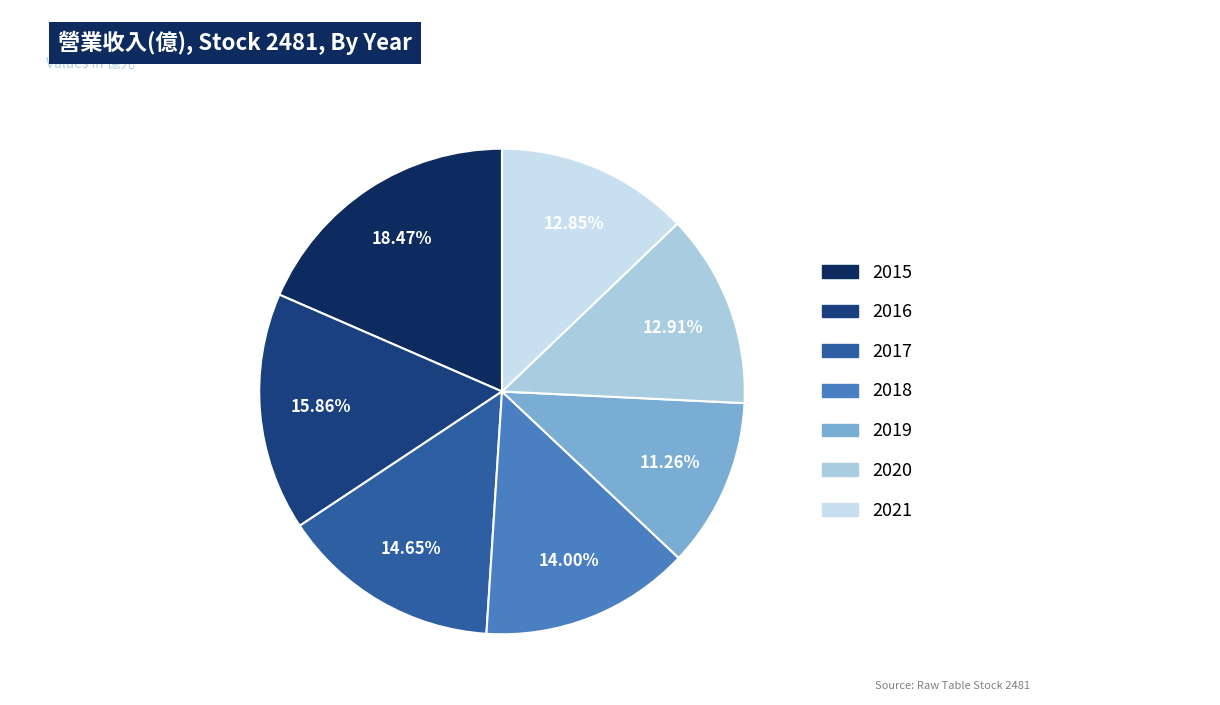

What is the smallest slice in the pie chart?

2019